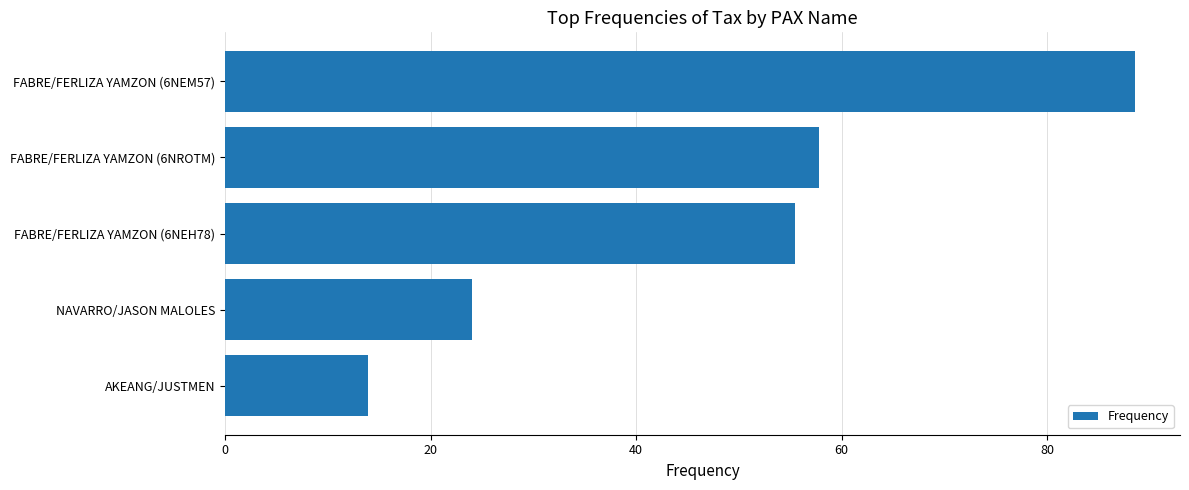

How many bars are there in total?

5